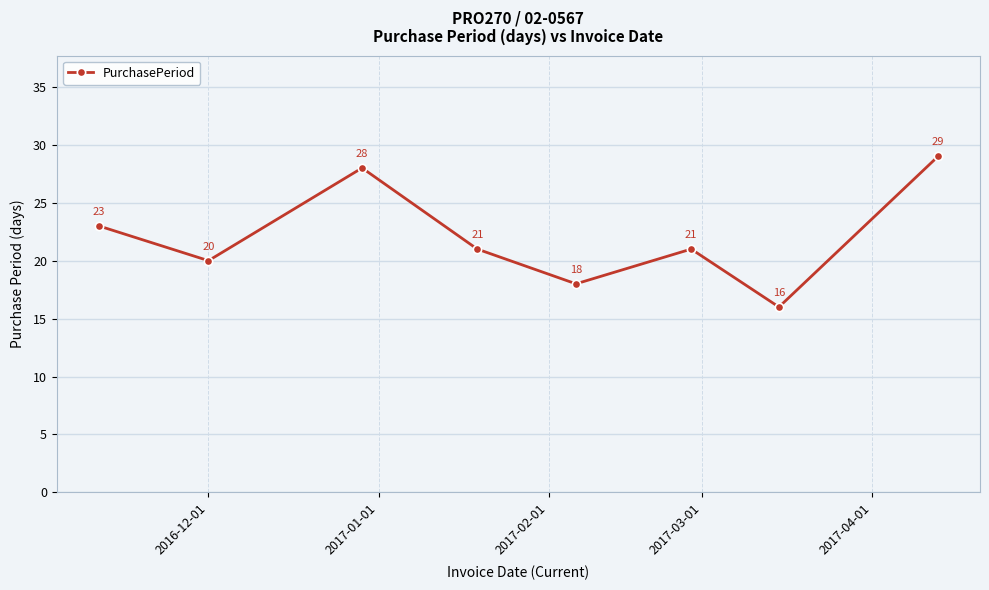

What is the value of the 6th point from the left?

21